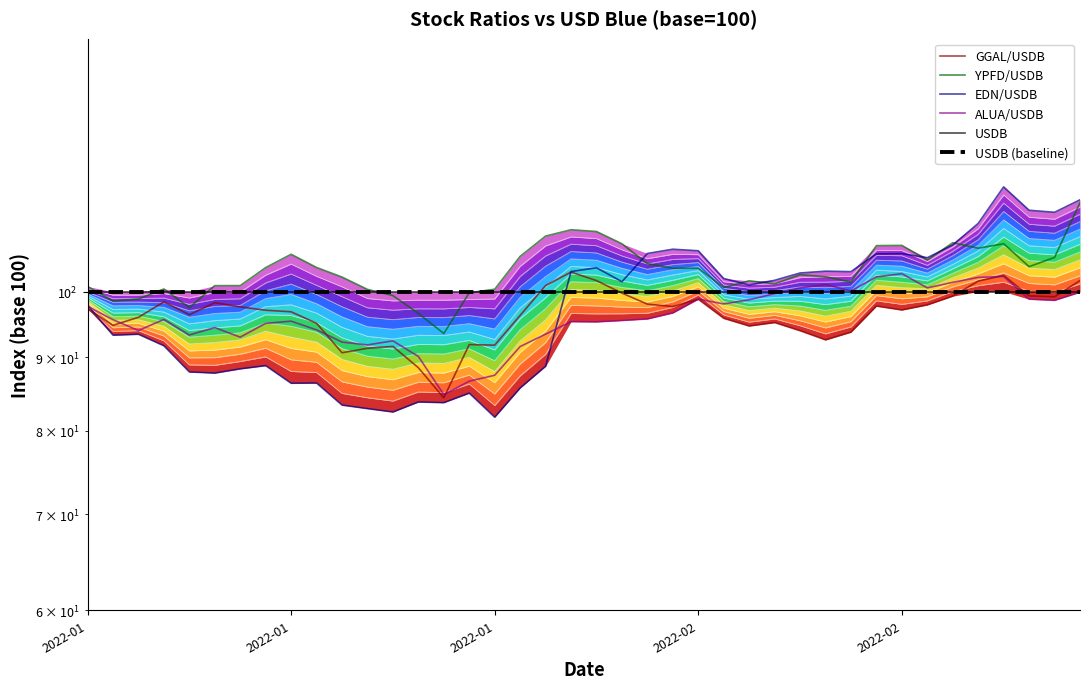

Where is the first local maximum for EDN/USDB?

2022-01